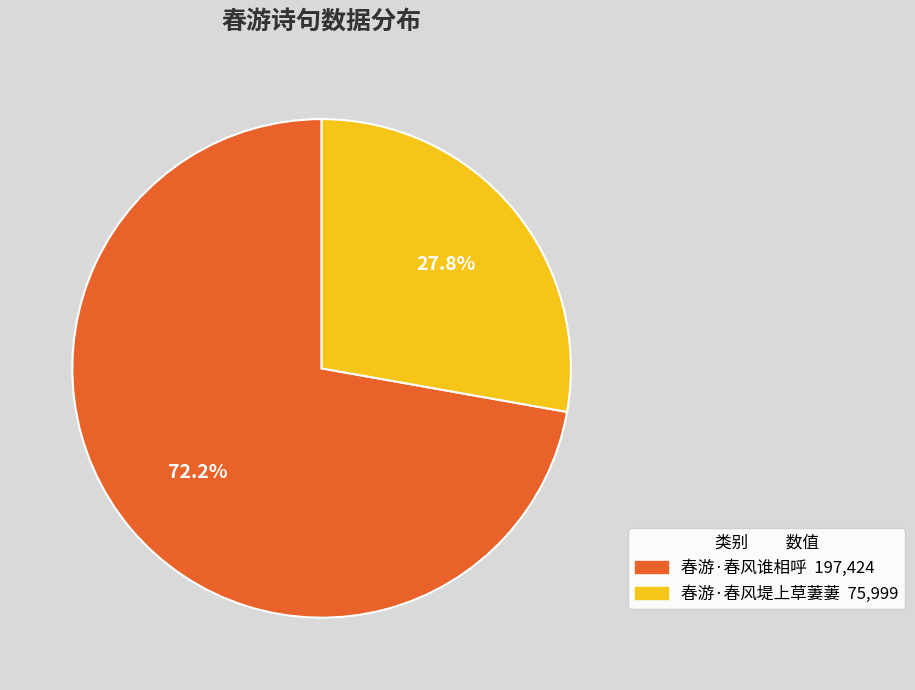

Is 春游·春风谁相呼 the majority of the pie?

Yes